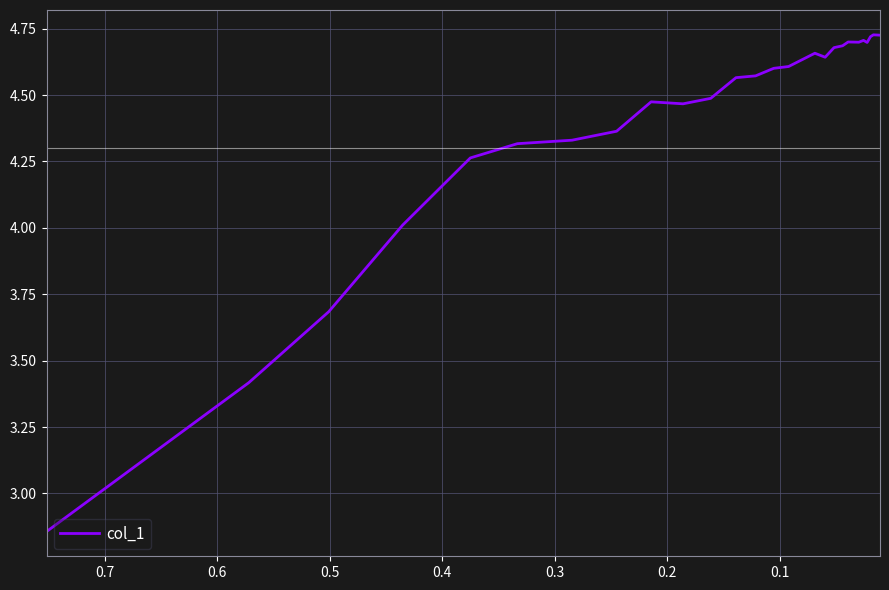

What is the sum of all values?

128.8